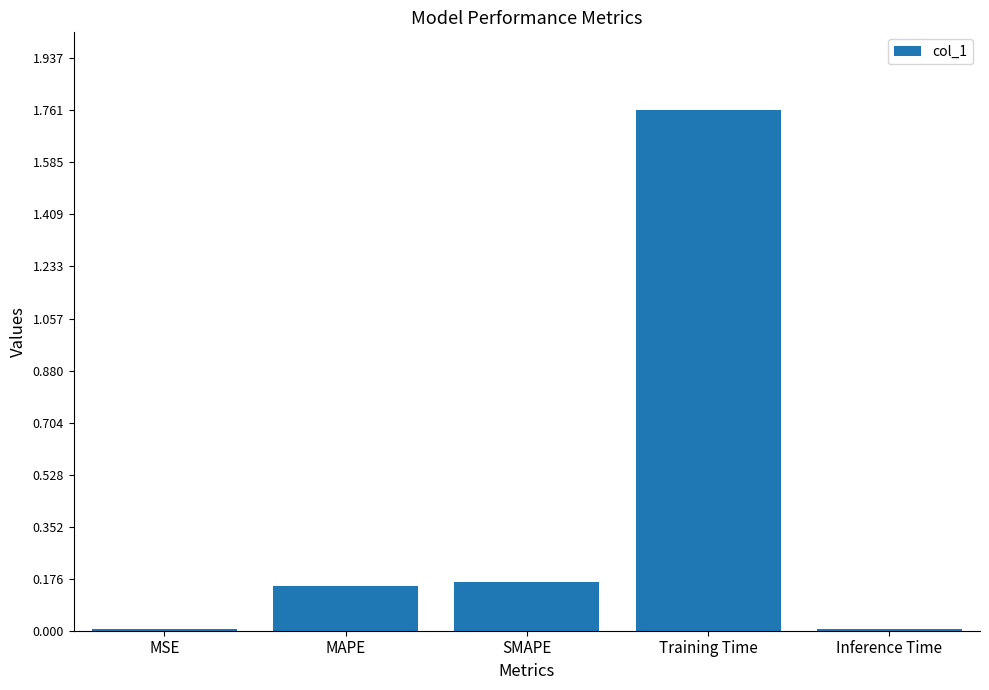

The value at SMAPE is 0.1. True or false?

False